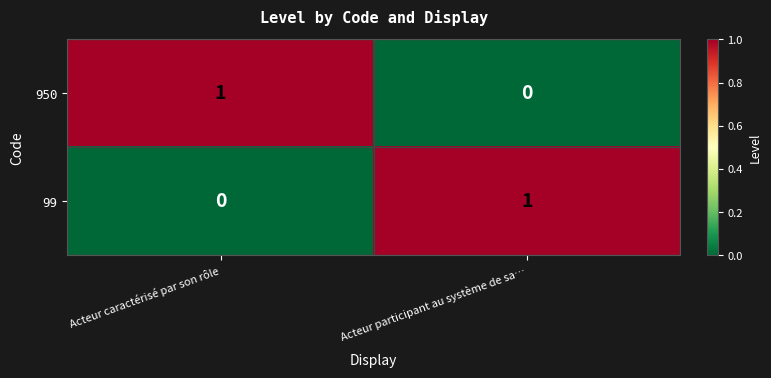

Reading left to right, what are all the values shown in this chart?

950: Acteur caractérisé par son rôle=1	Acteur participant au système de sa…=0
99: Acteur caractérisé par son rôle=0	Acteur participant au système de sa…=1